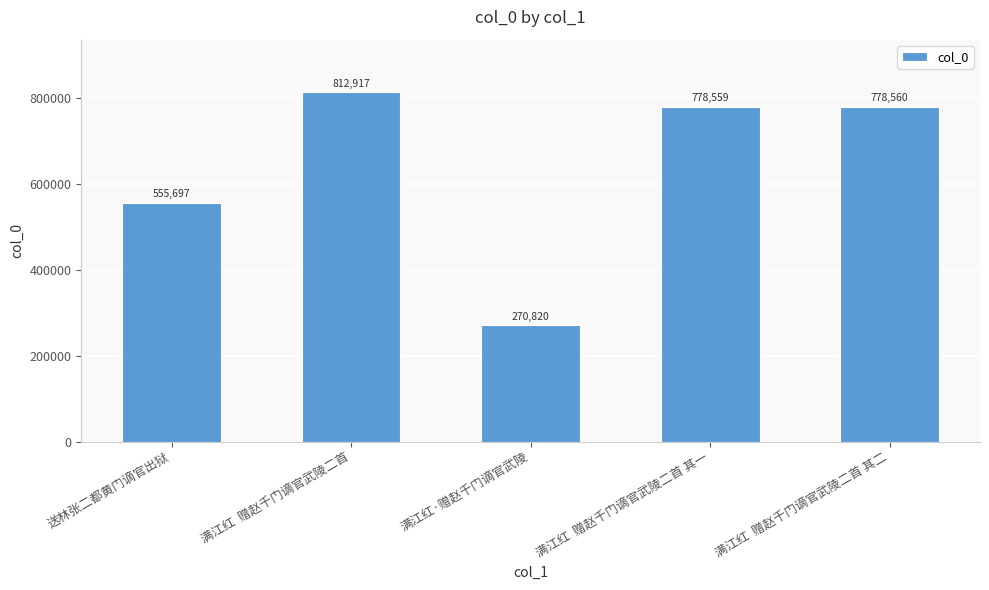

What is the average value?

639311